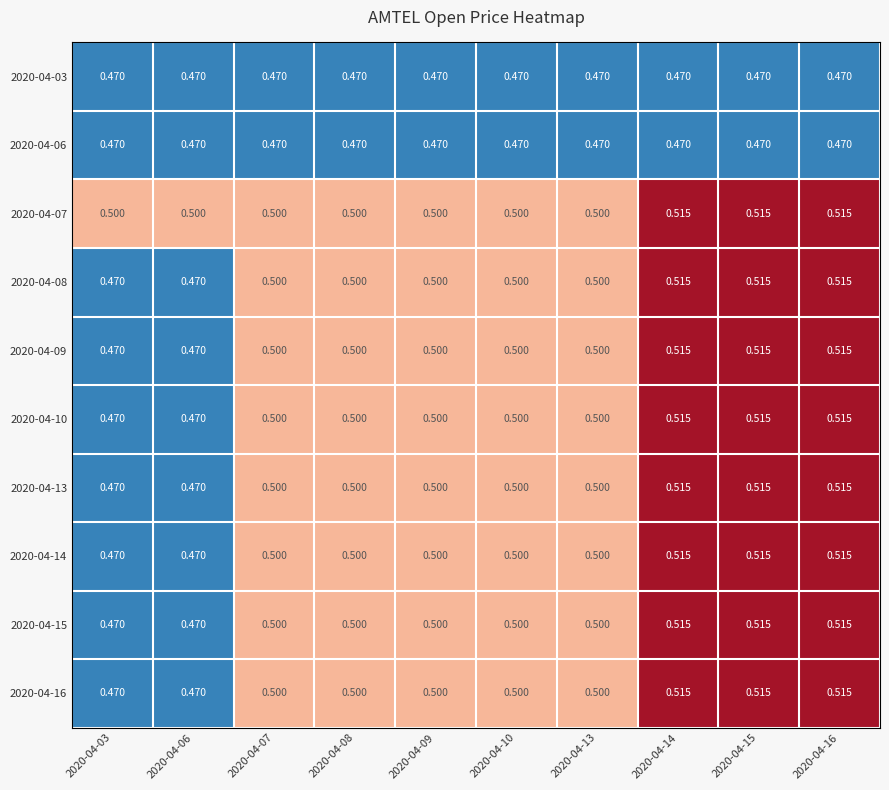

At how many categories does at least one series exceed 0?

10